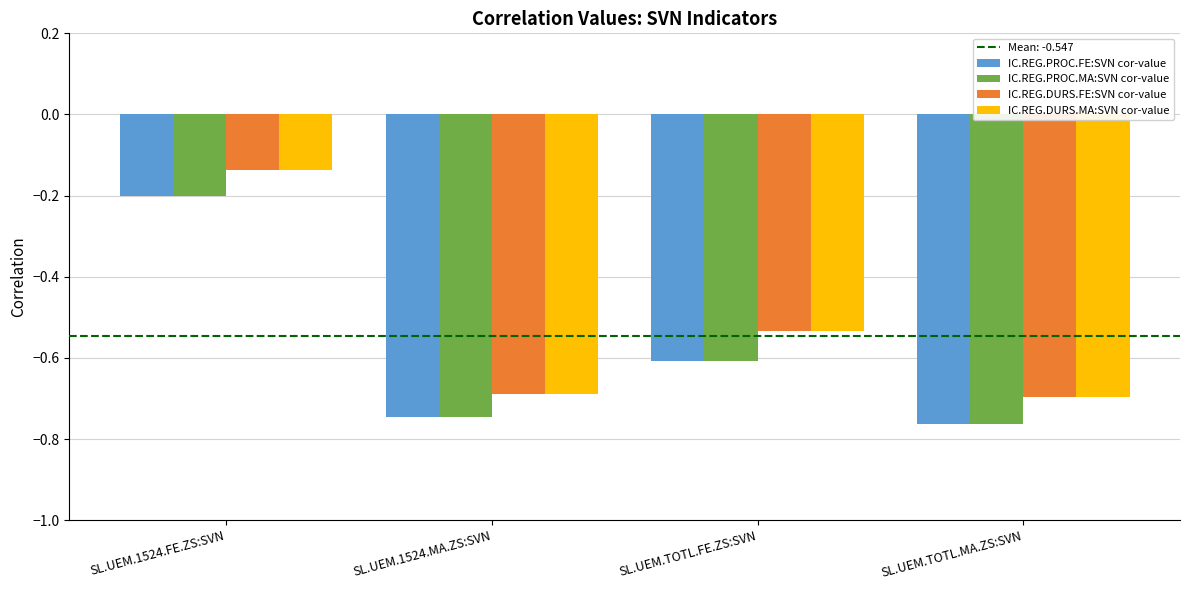

At which label does IC.REG.DURS.MA:SVN cor-value reach its peak?

SL.UEM.1524.FE.ZS:SVN